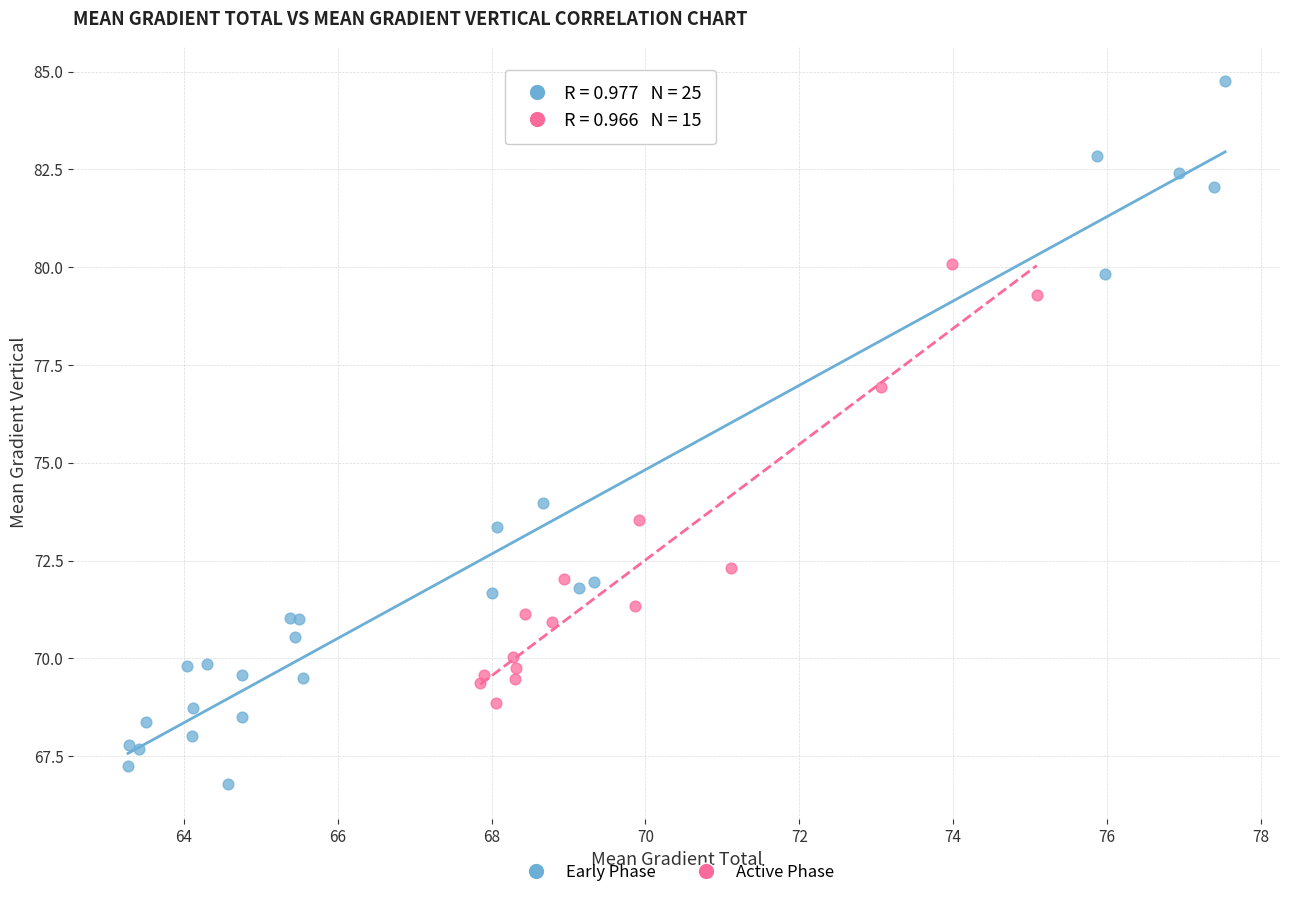

Which series contains the lowest Y value?

Early Phase